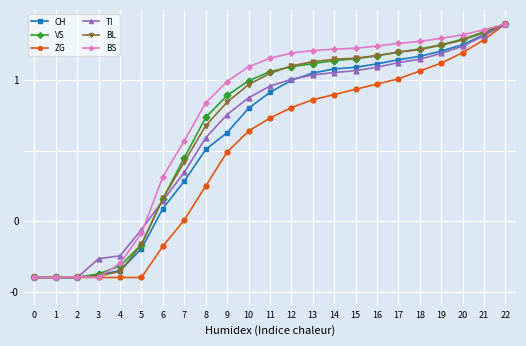

Between which two adjacent categories do CH and BS first intersect?

2 and 3